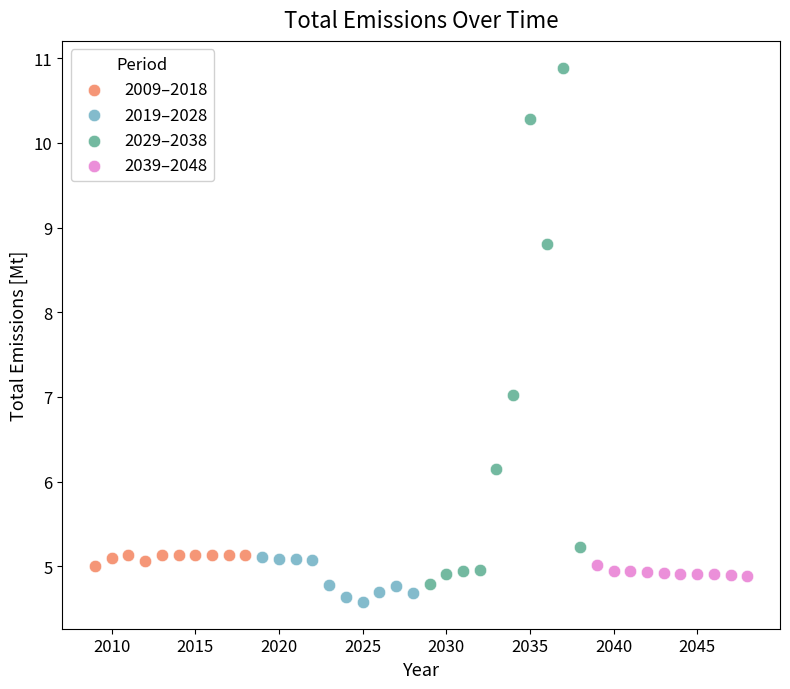

Which series contains the highest Y value?

2029–2038